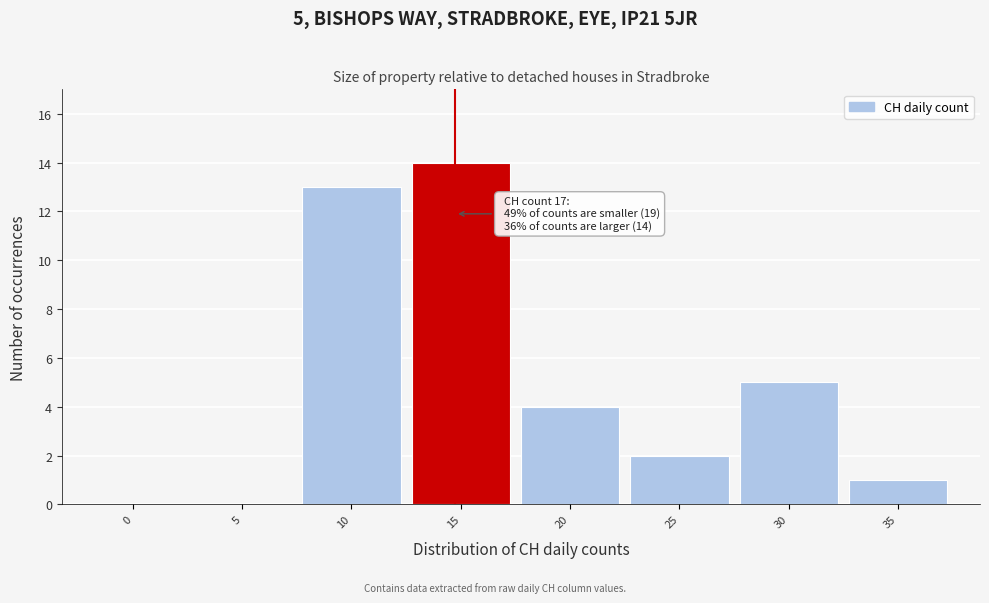

Reading right to left, what are all the values shown in this chart?

35=1	30=5	25=2	20=4	15=14	10=13	5=0	0=0